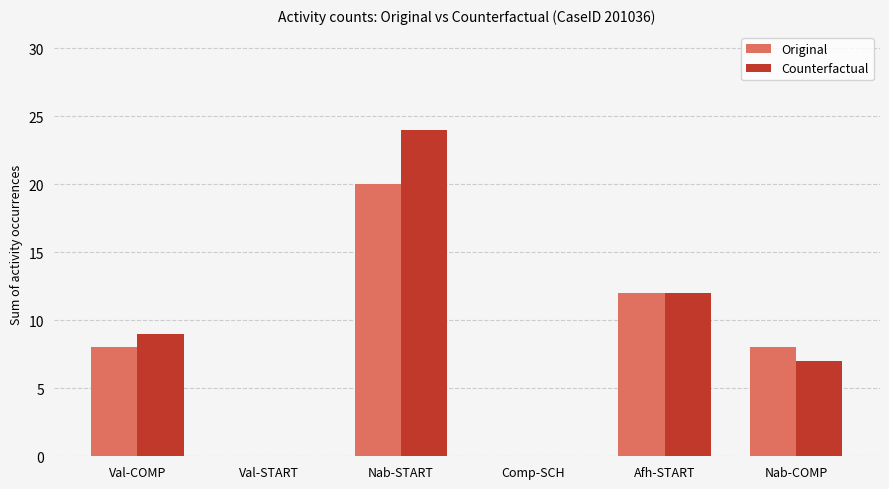

Between Comp-SCH and Nab-COMP, which series saw the biggest shift?

Original